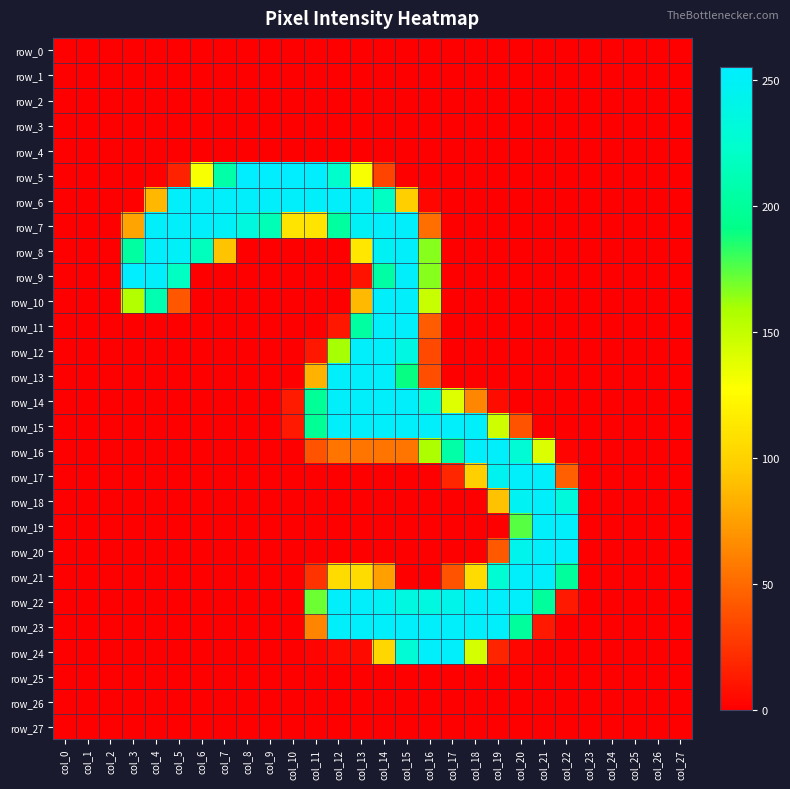

At col_11, list the series in order from smallest to largest.

row_0, row_1, row_2, row_3, row_4, row_8, row_9, row_10, row_11, row_17, row_18, row_19, row_20, row_25, row_26, row_27, row_24, row_12, row_21, row_16, row_23, row_13, row_7, row_22, row_15, row_14, row_6, row_5